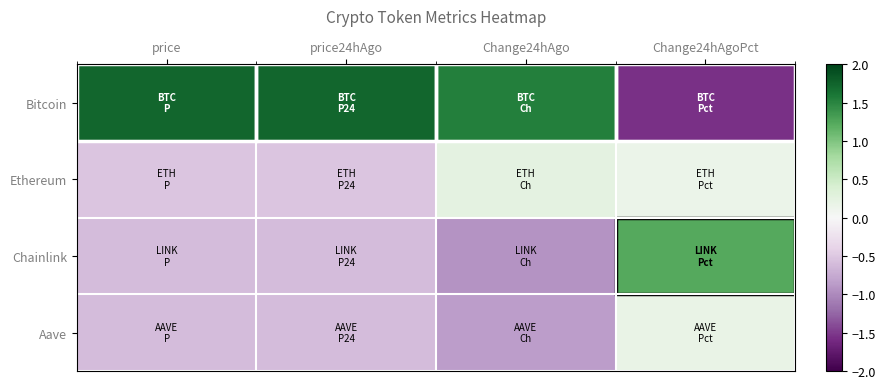

What is the maximum value shown in the chart?

1.7